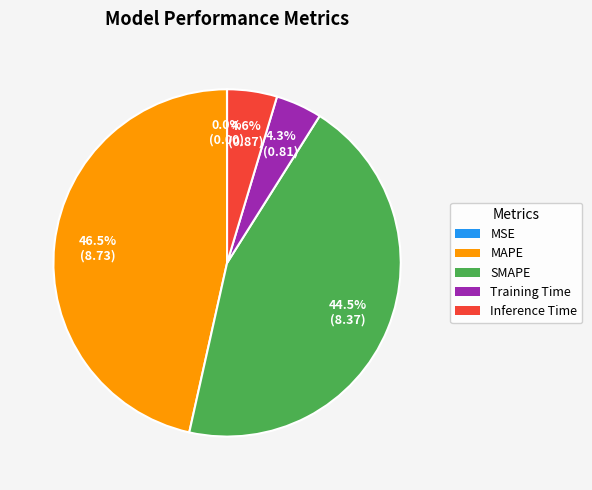

To the nearest percent, what is the combined percentage of SMAPE and MAPE?

91%